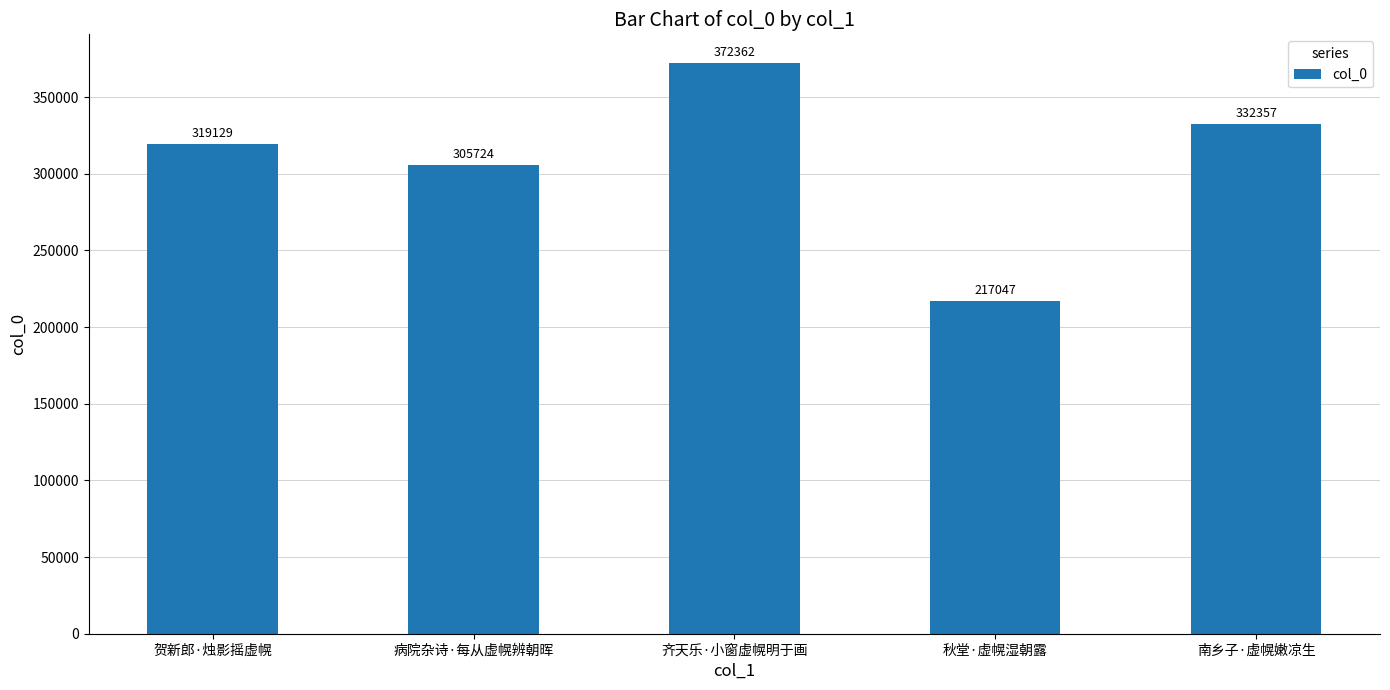

True or false: the data shows 332357 at 南乡子·虚幌嫩凉生.

True